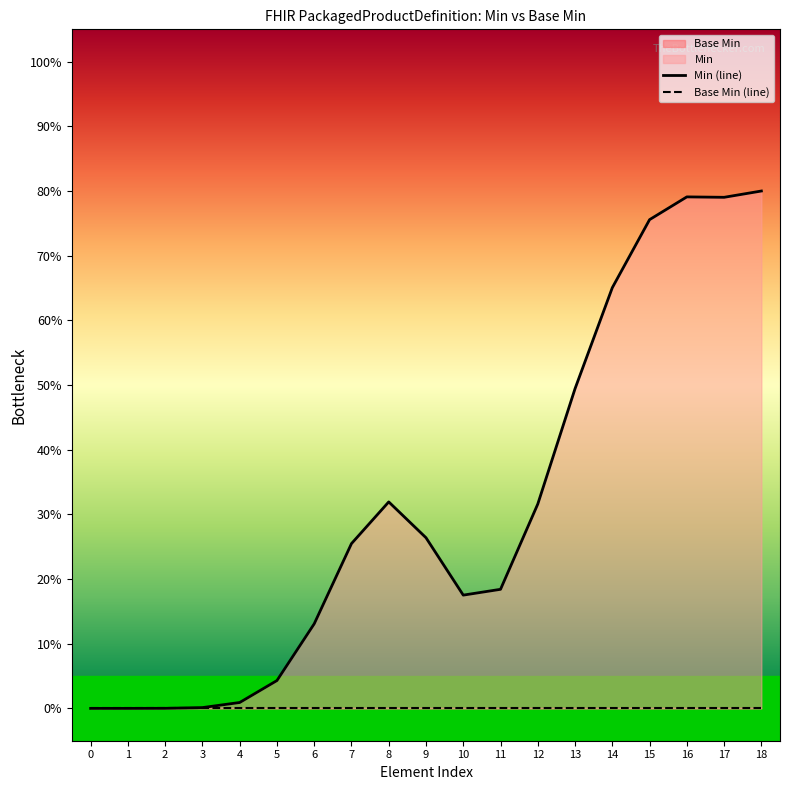

List the labels in order of Base Min (line) value, largest first.

0, 1, 2, 3, 4, 5, 6, 7, 8, 9, 10, 11, 12, 13, 14, 15, 16, 17, 18